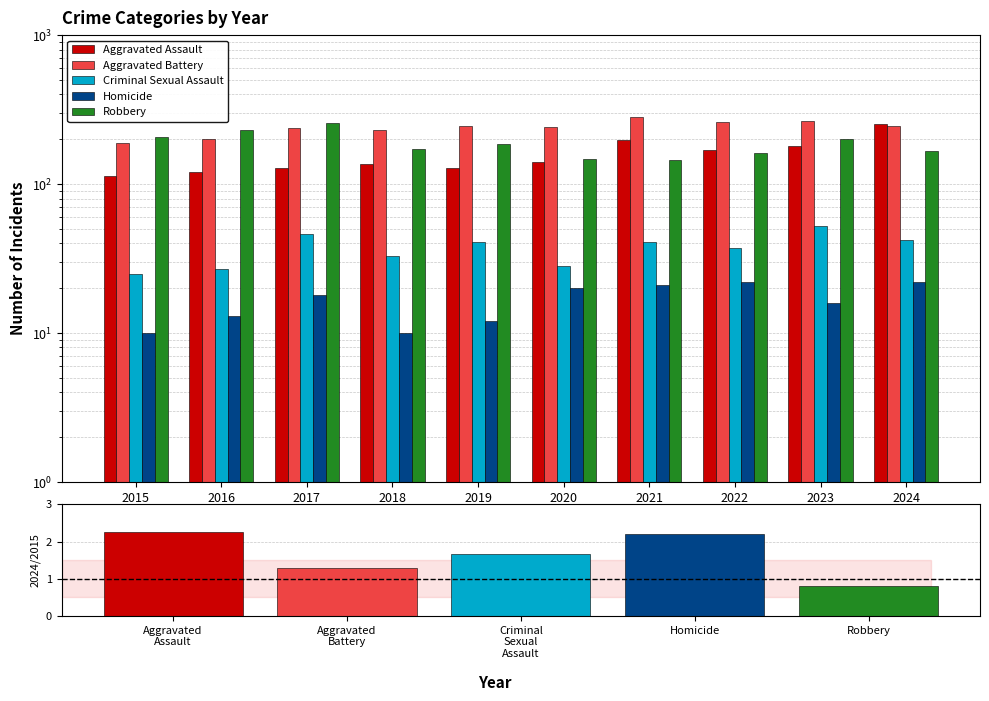

Reading left to right, what are all the values shown in this chart?

Aggravated Assault: 113	121	129	137	128	140	199	169	179	254
Aggravated Battery: 188	200	237	231	245	240	282	261	266	245
Criminal Sexual Assault: 25	27	46	33	41	28	41	37	52	42
Homicide: 10	13	18	10	12	20	21	22	16	22
Robbery: 207	229	257	171	185	147	146	161	200	168